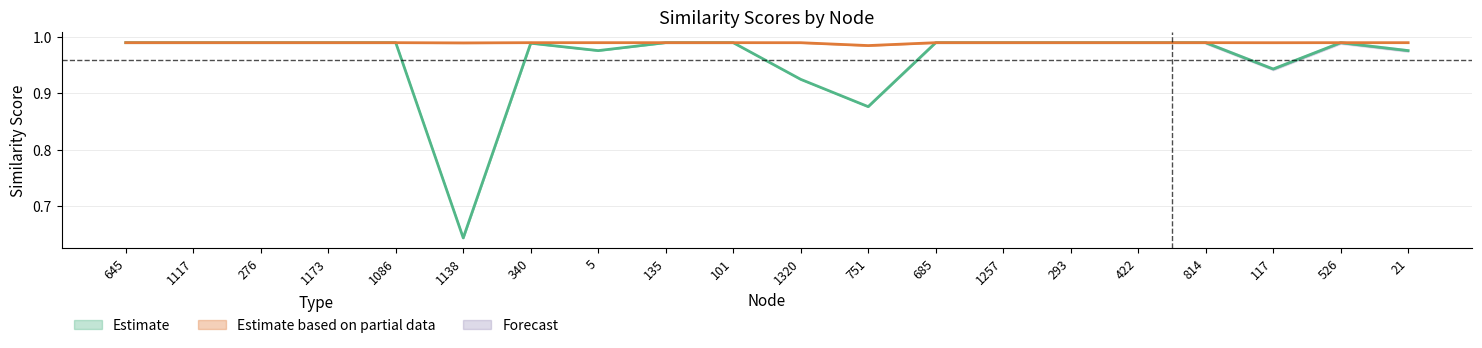

True or false: sim_visual has more than 2 points higher than both neighbors.

True